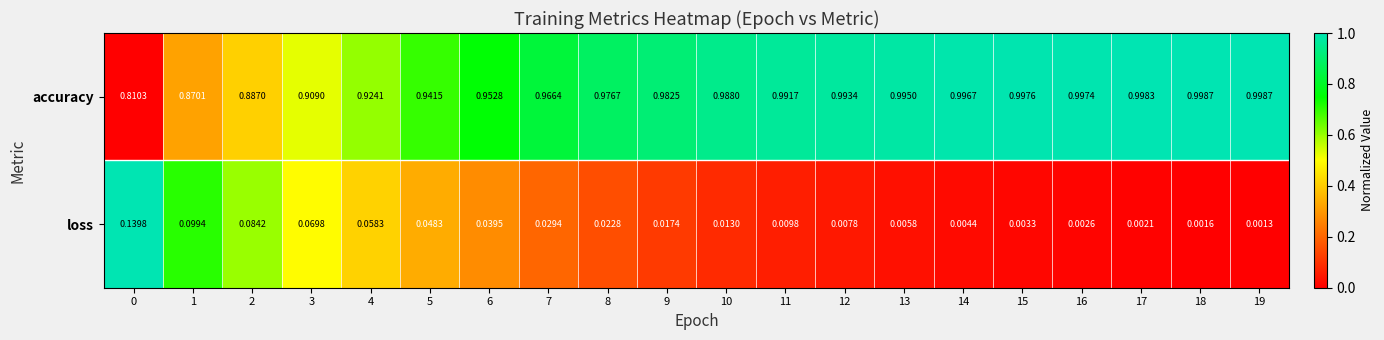

Which series changed the most between 1 and 6?

accuracy